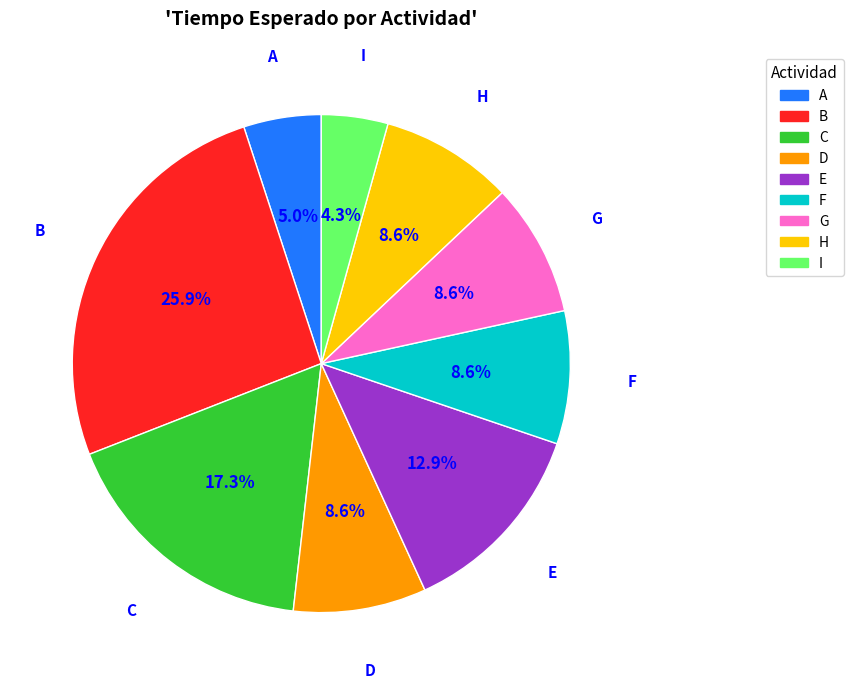

Approximately how many times larger is the value at D compared to B?

0.3